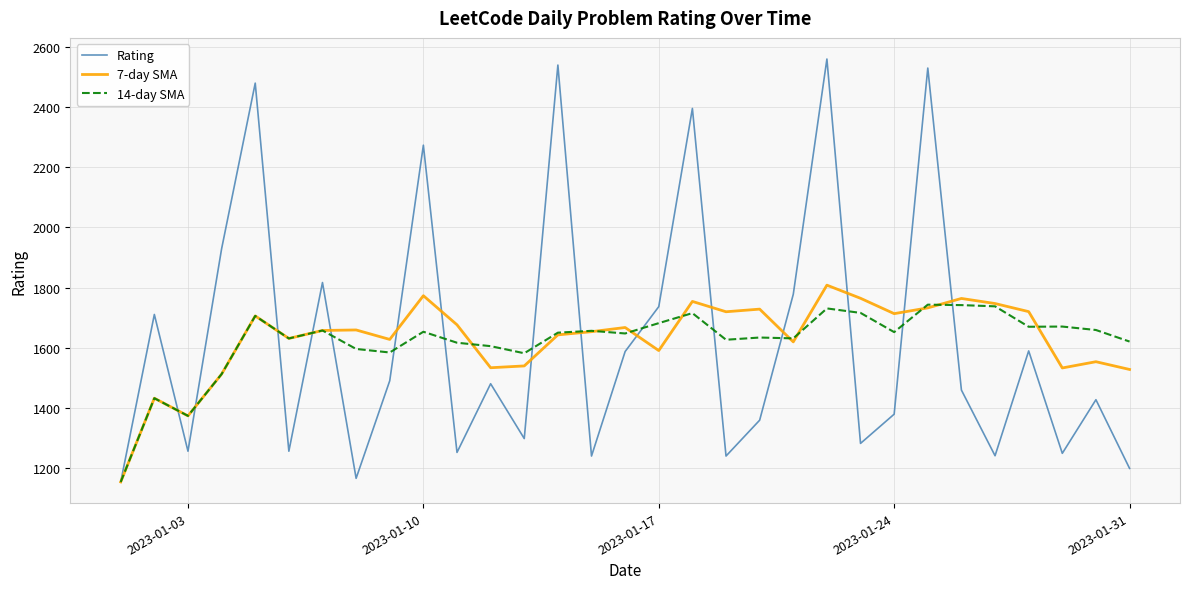

What is the highest value of the 14-day SMA series?

1743.6